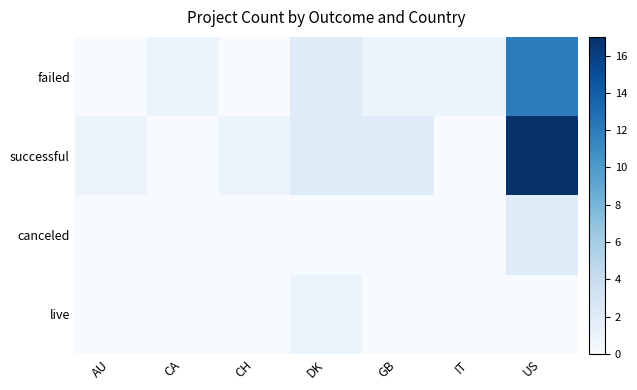

At which category is the sum across all series the highest?

US